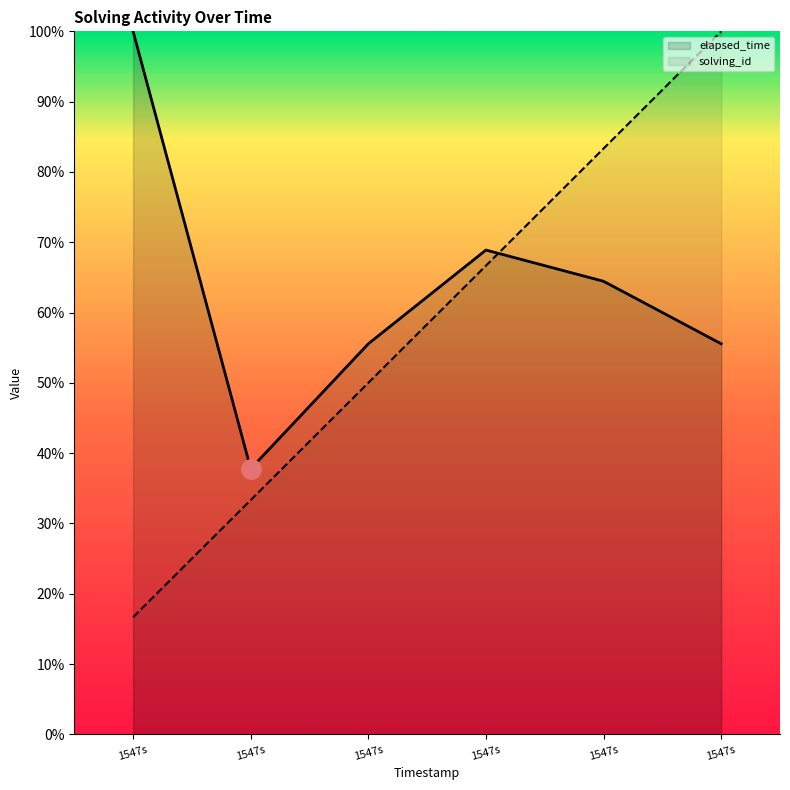

At how many categories does at least one series exceed 22?

6